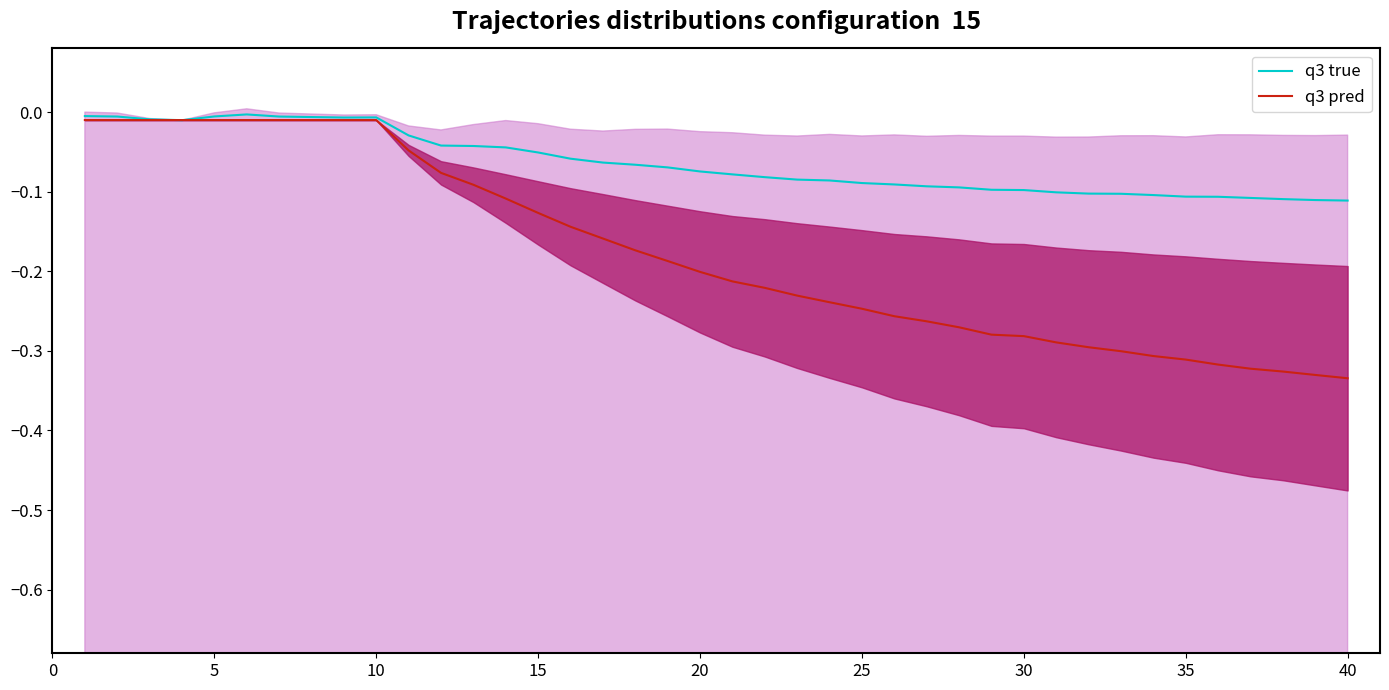

Which series changed the most between 29 and 30?

q3 pred